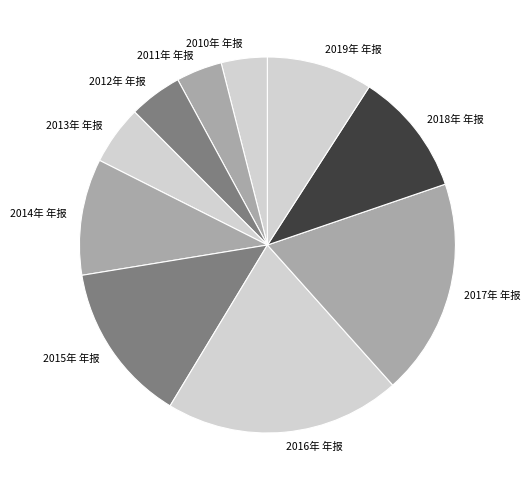

Count the number of slices in the pie.

10